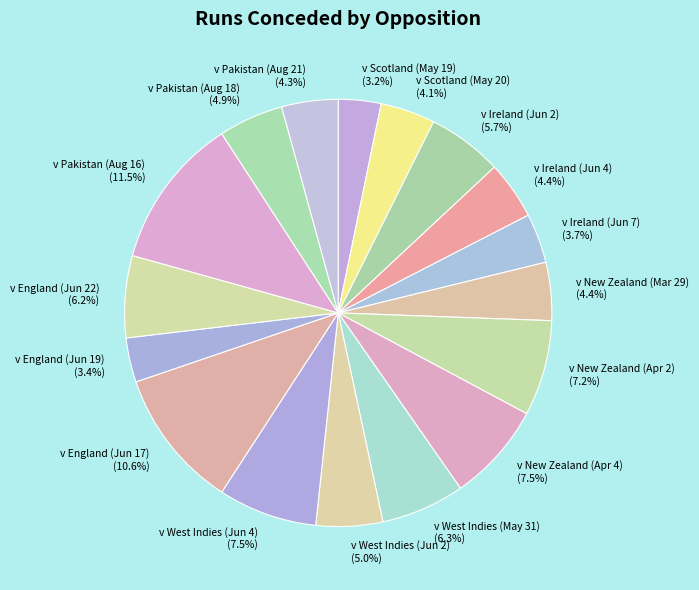

Is v Pakistan (Aug 18) the majority of the pie?

No